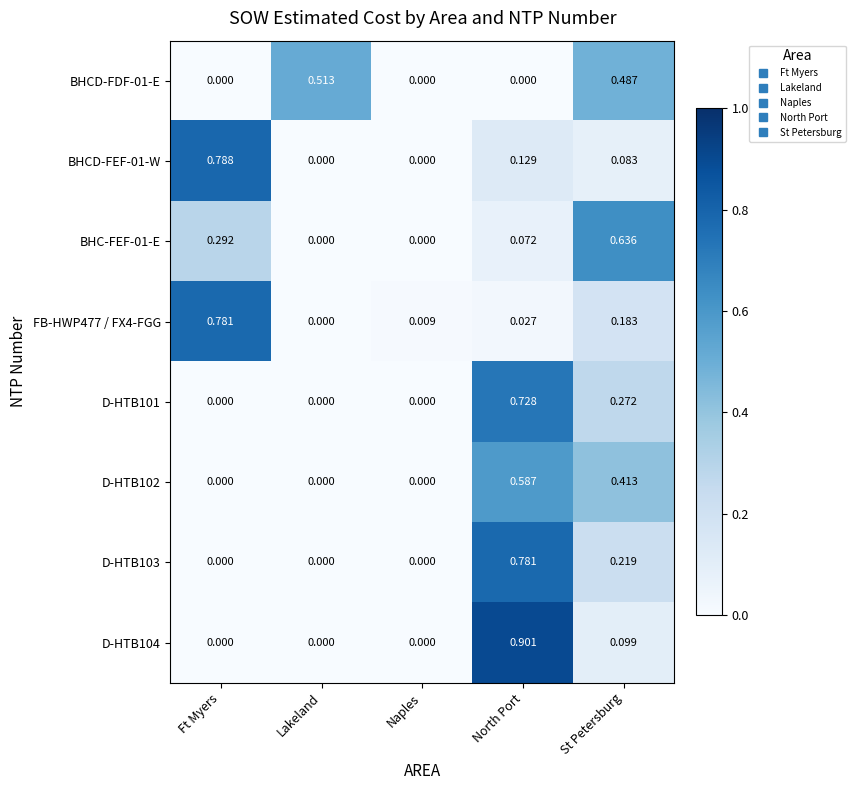

Which category has the highest value in the D-HTB103 series?

North Port